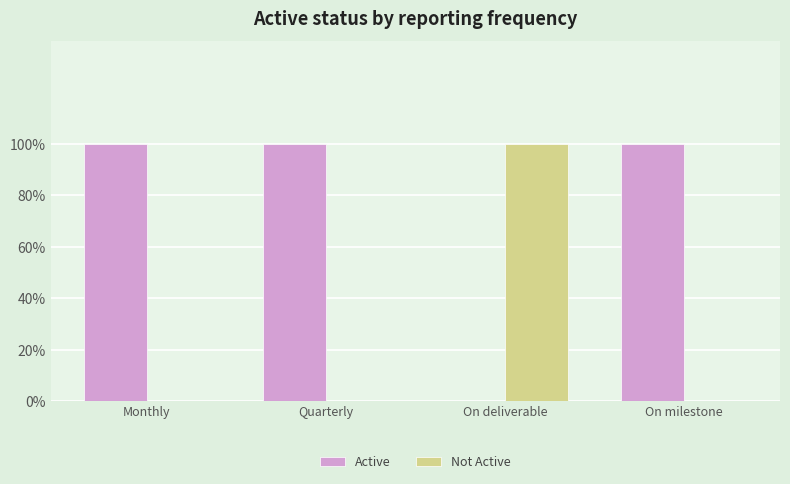

True or false: Not Active has a value of -1 at Quarterly.

False